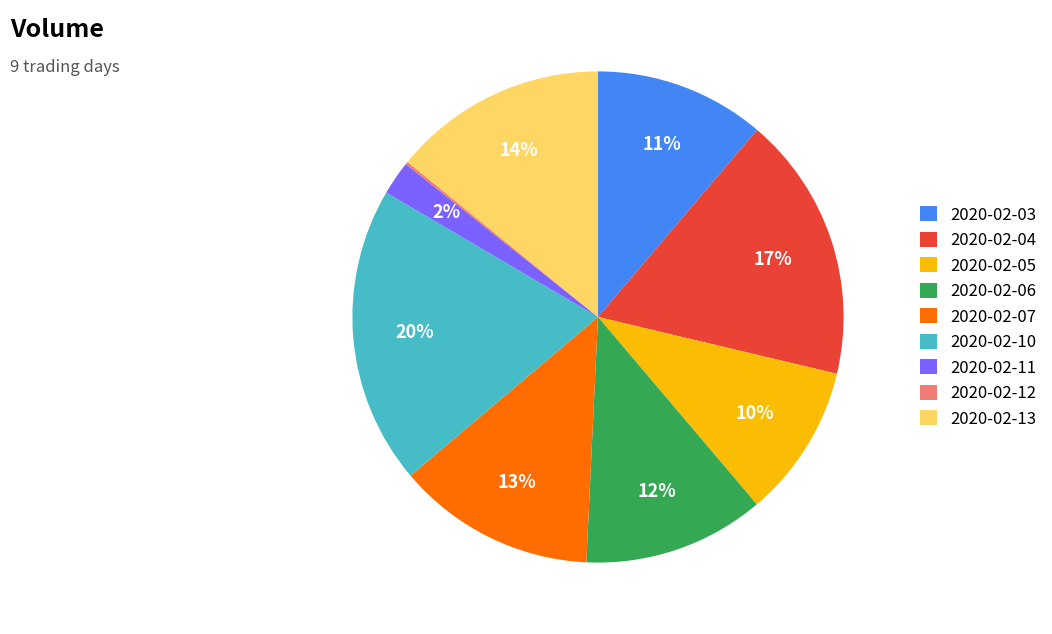

Which category has the biggest portion of the pie?

2020-02-10